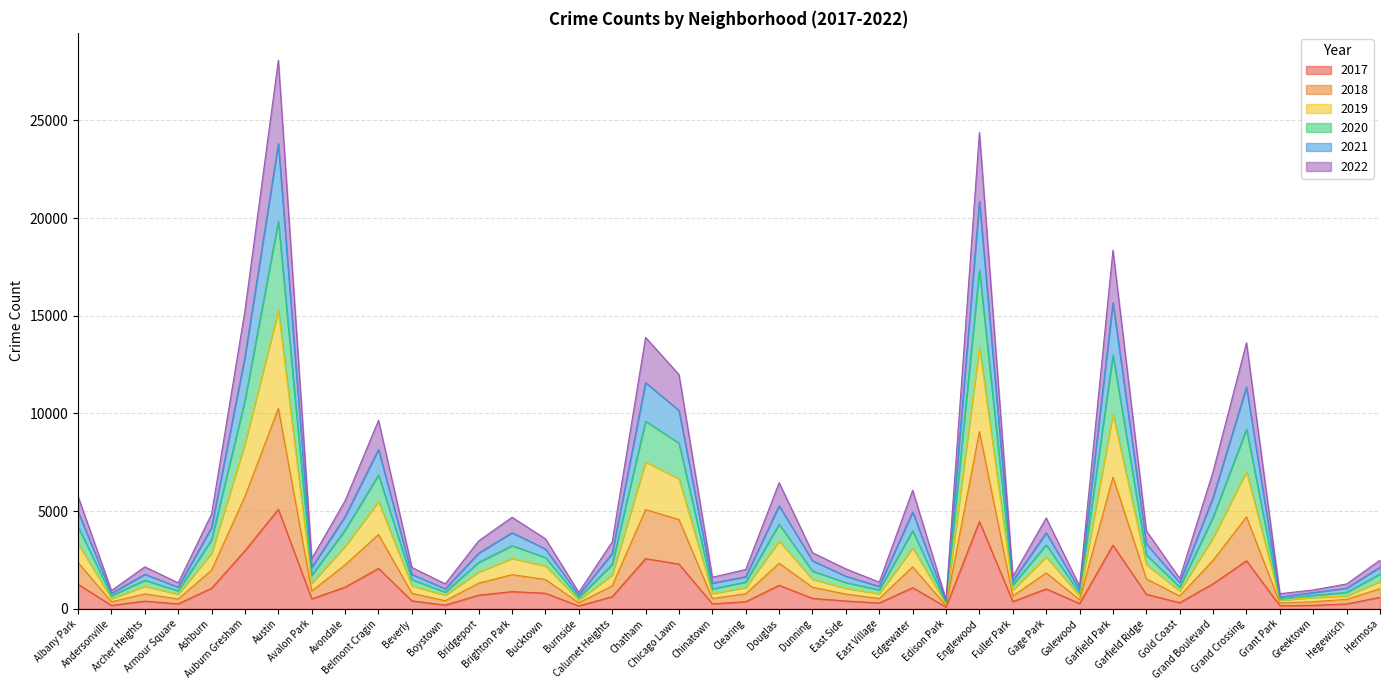

What is the difference between the highest and lowest values at Boystown?

1087